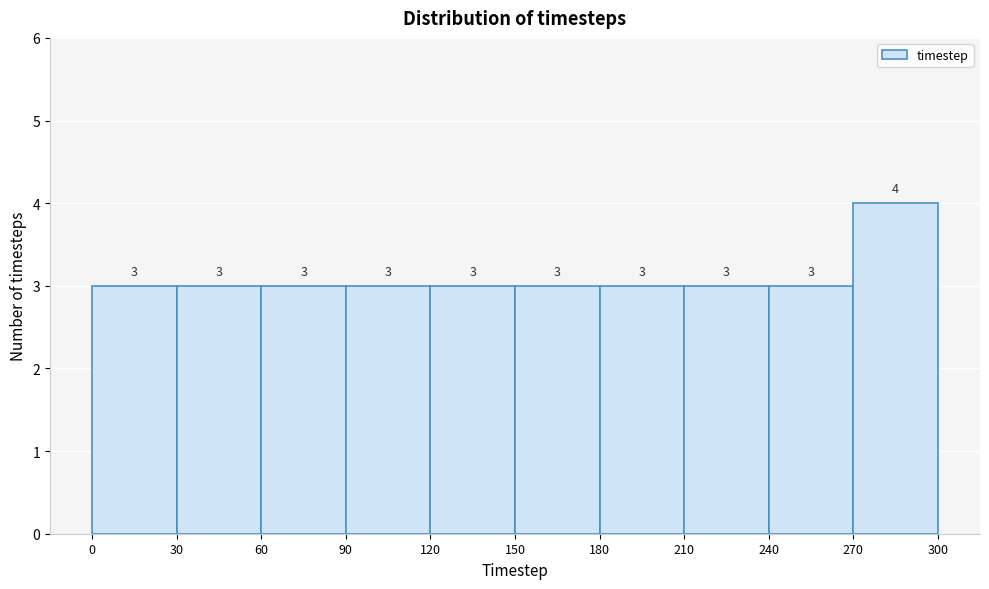

Reading left to right, list every bar in this chart as the range it spans on the x-axis followed by its height.

0 to 30: 3
30 to 60: 3
60 to 90: 3
90 to 120: 3
120 to 150: 3
150 to 180: 3
180 to 210: 3
210 to 240: 3
240 to 270: 3
270 to 300: 4